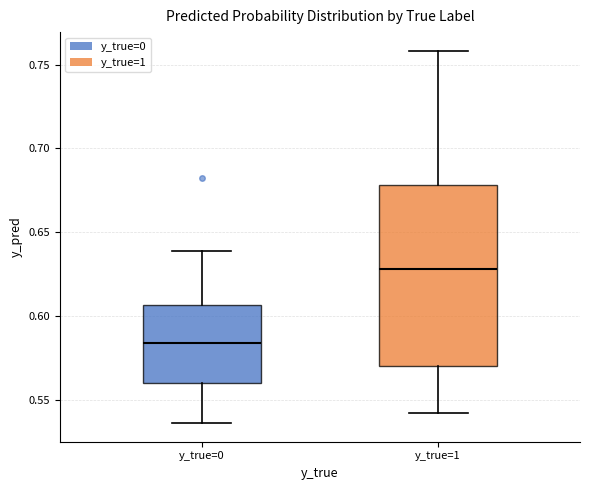

Which box is the tallest, from its lower edge to its upper edge?

y_true=1